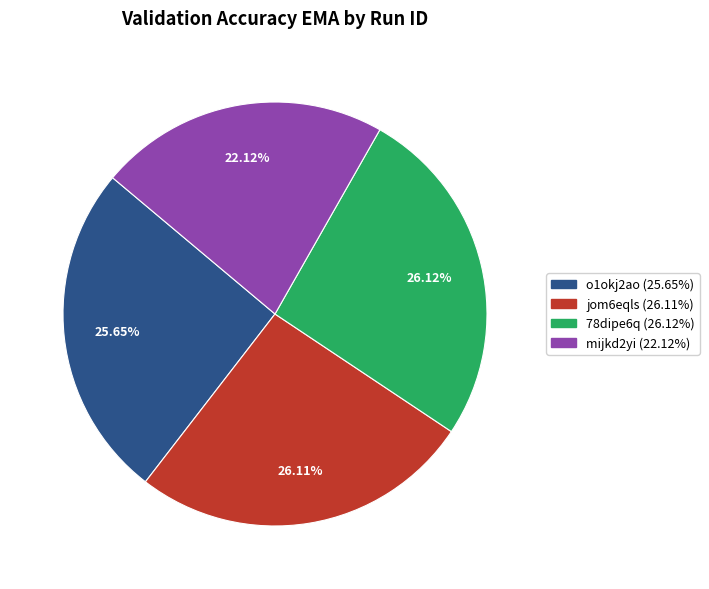

Which has a higher value, 78dipe6q or mijkd2yi?

78dipe6q